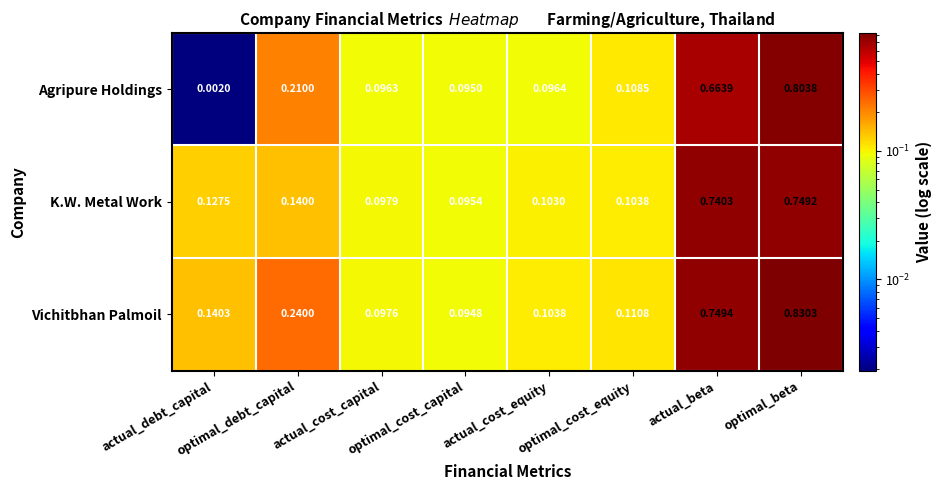

At actual_cost_capital, list the series in order from smallest to largest.

Agripure Holdings, Vichitbhan Palmoil, K.W. Metal Work